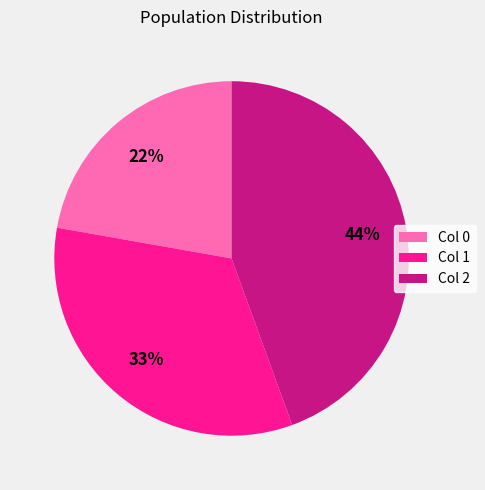

Approximately how many times larger is the value at Col 1 compared to Col 0?

1.5